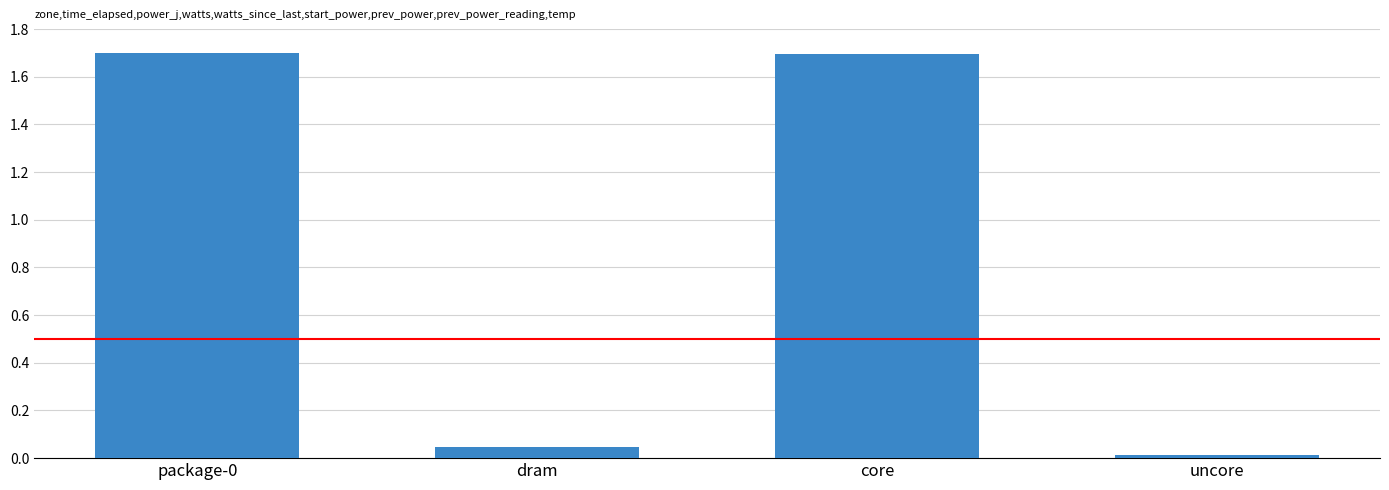

The value at package-0 is 1.7. True or false?

True